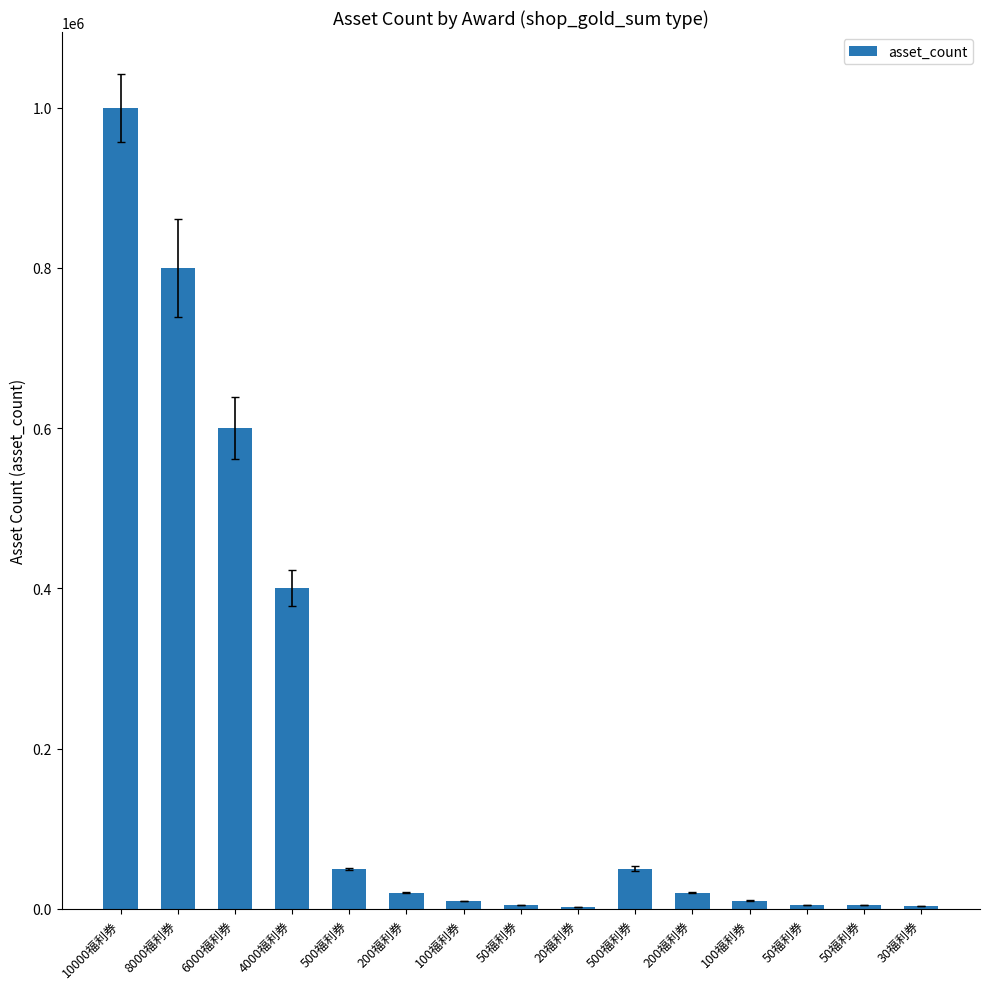

How many data points are less than 20000?

7